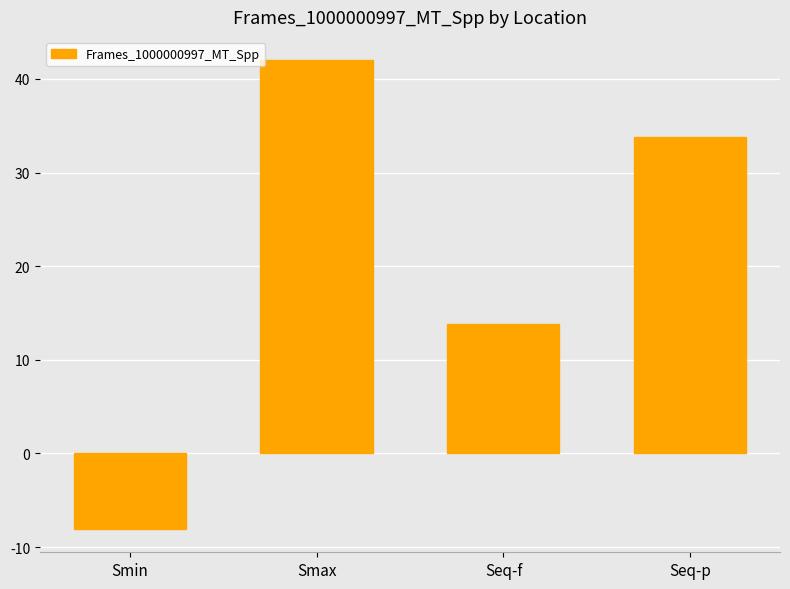

Rank the categories by value from highest to lowest.

Smax, Seq-p, Seq-f, Smin